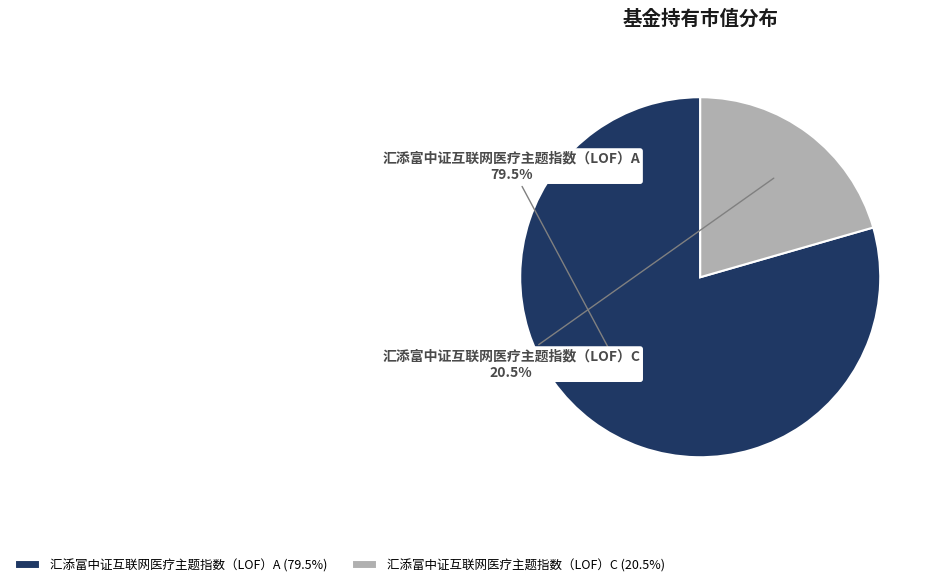

Which has a higher value, 汇添富中证互联网医疗主题指数（LOF）C or 汇添富中证互联网医疗主题指数（LOF）A?

汇添富中证互联网医疗主题指数（LOF）A